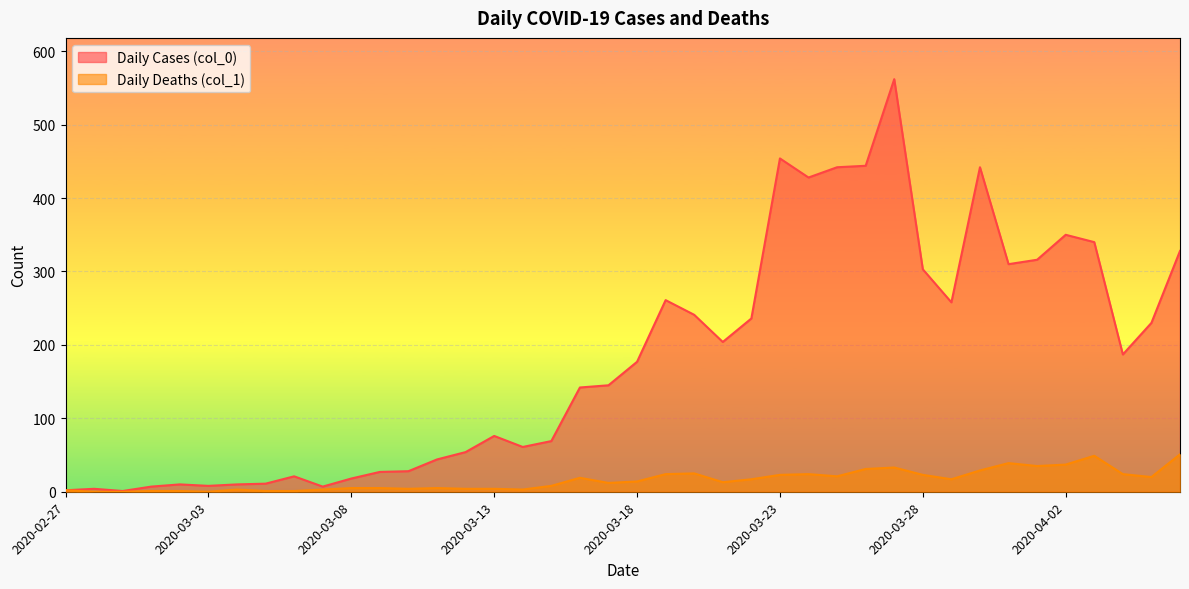

At which label does Daily Deaths (col_1) reach its peak?

2020-04-06